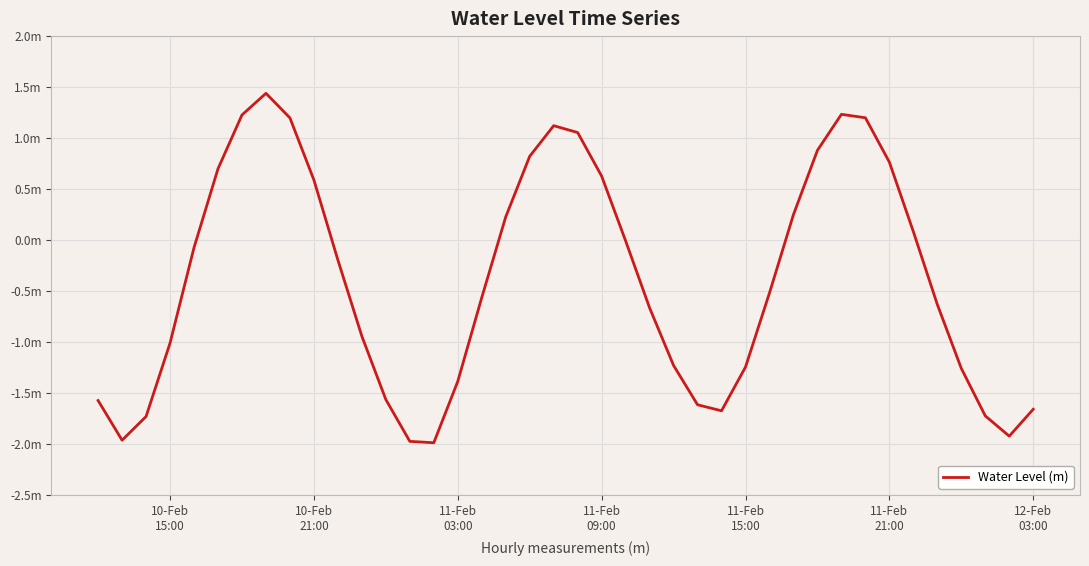

Count the number of values greater than 0.

16